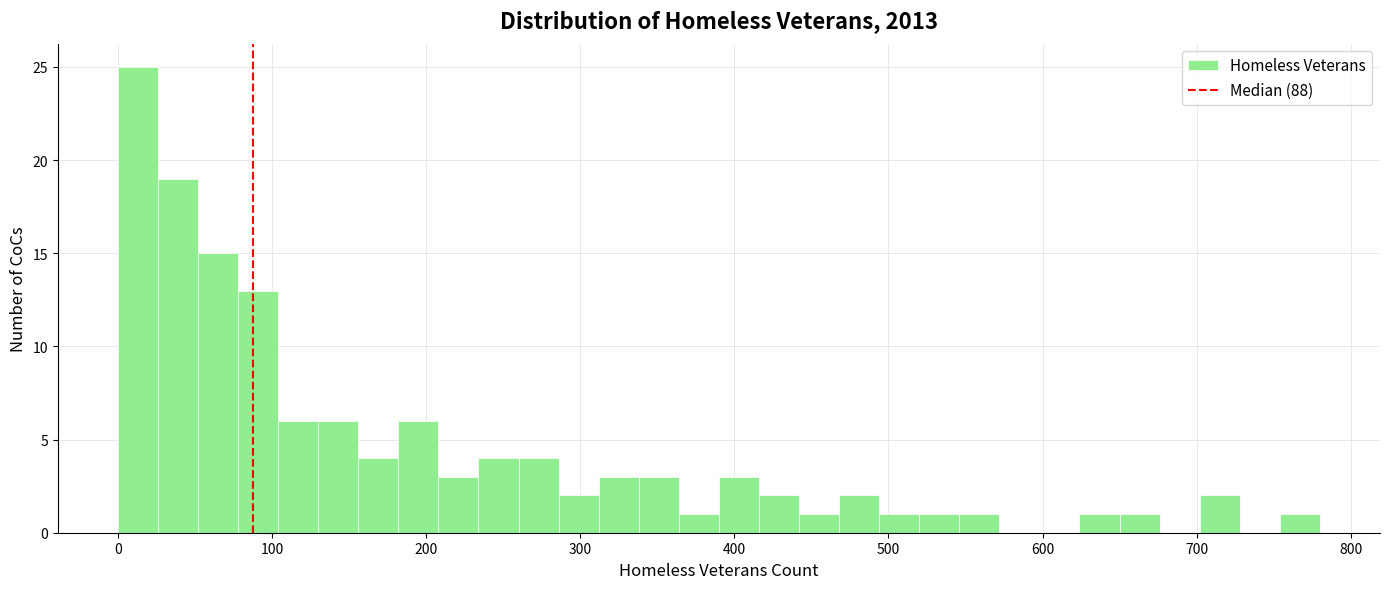

Around what value on the x-axis is the tallest bar? Give the approximate position of its centre, as read against the axis.

10